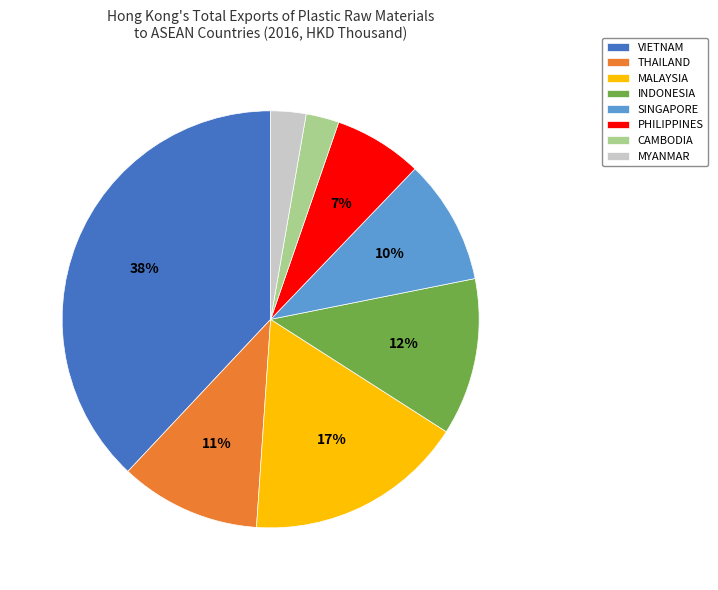

The MYANMAR slice represents 3% of the pie. True or false?

True